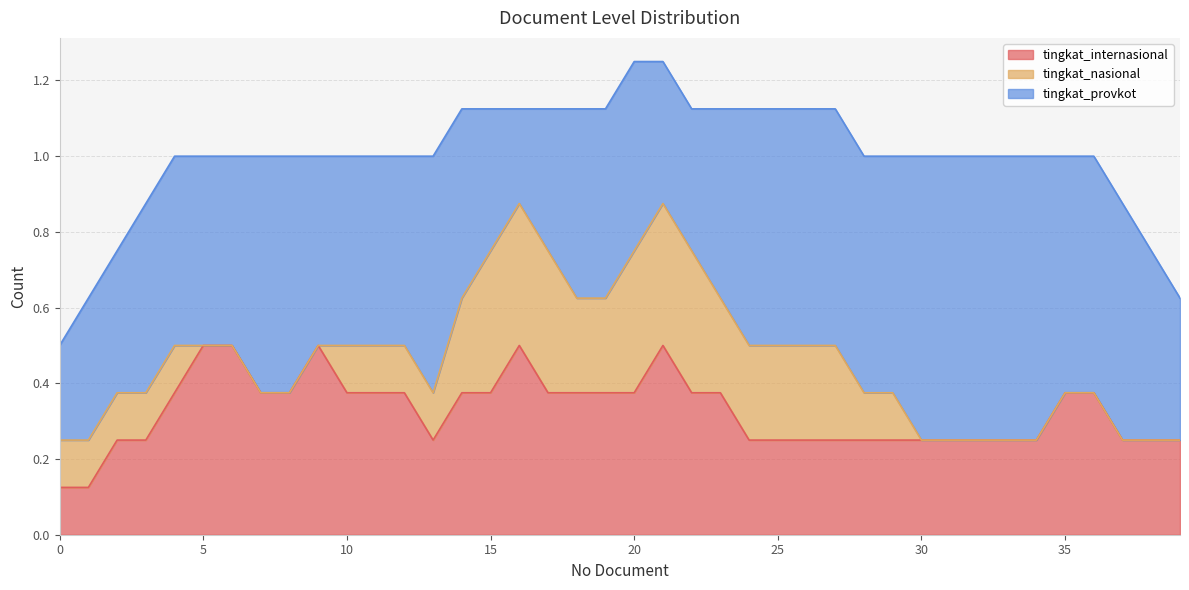

What is the maximum value for tingkat_internasional?

0.5